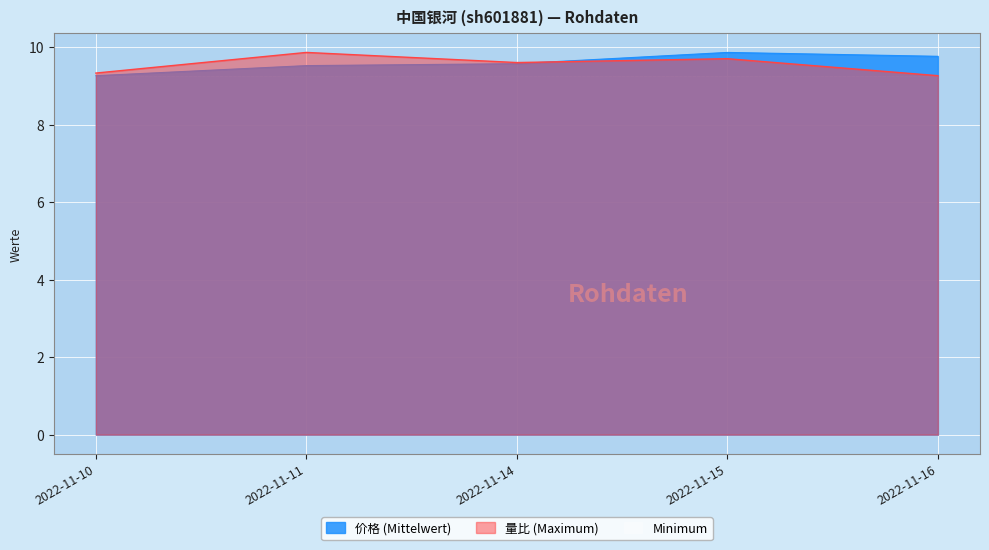

At which label does 量比 reach its minimum?

2022-11-16